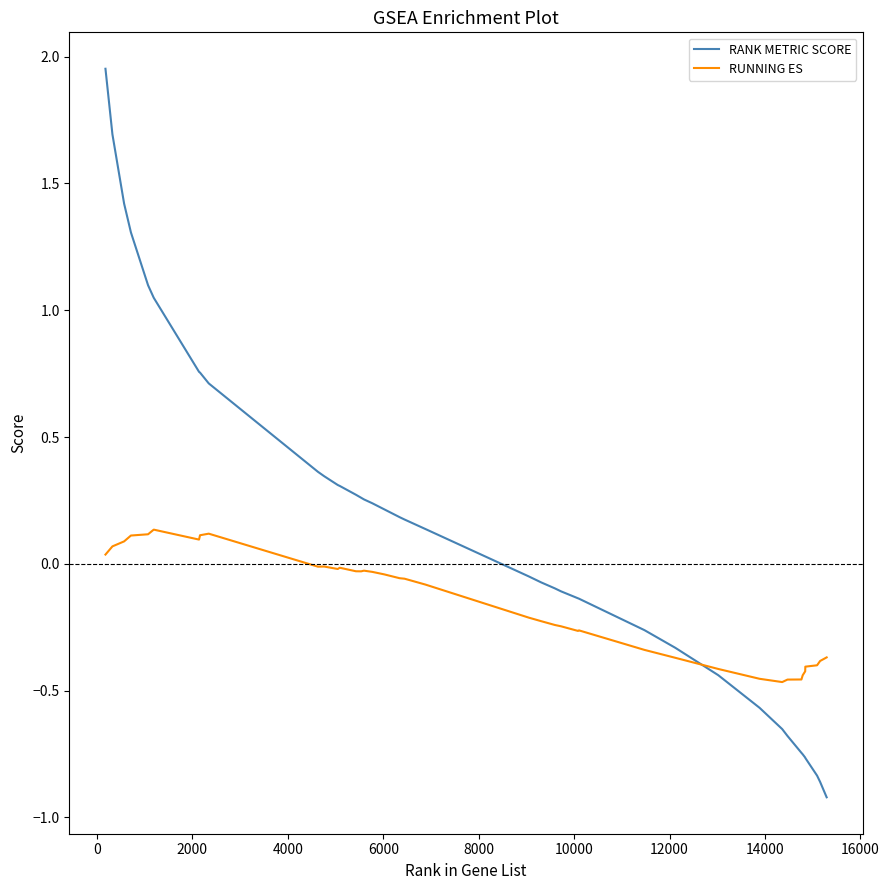

Rank the series by their average value, from highest to lowest.

RANK METRIC SCORE, RUNNING ES